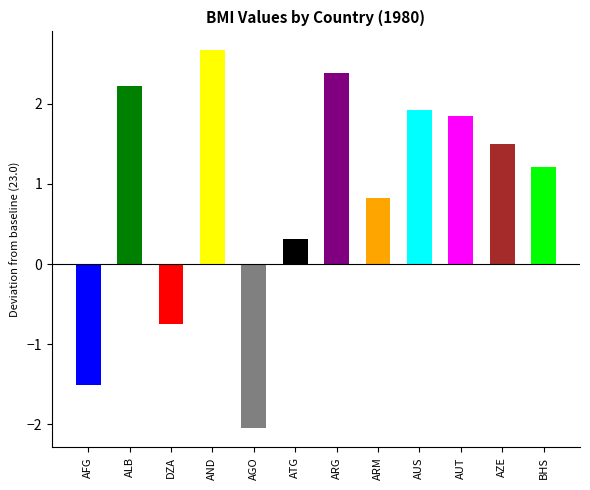

The value at Albania/AL is 25.2. True or false?

True